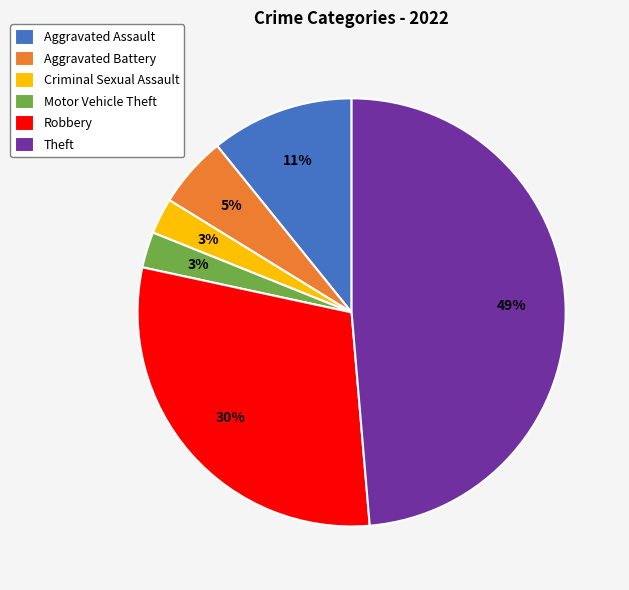

Is there any slice that represents more than half of the pie?

No